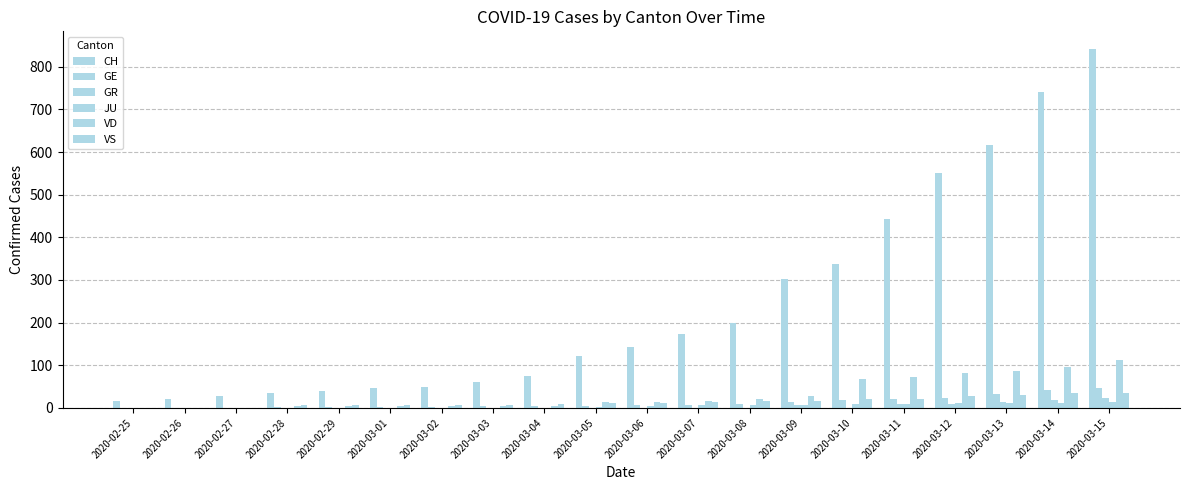

Are the bars horizontal?

No